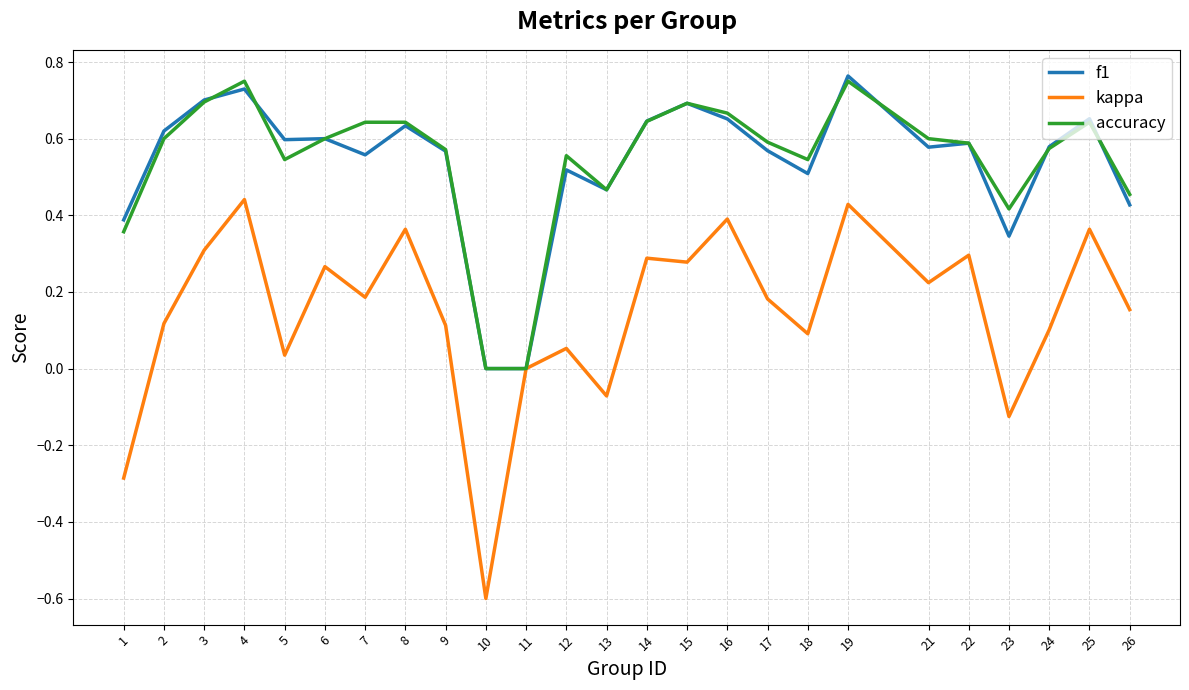

What is the minimum value shown in the chart?

-0.6